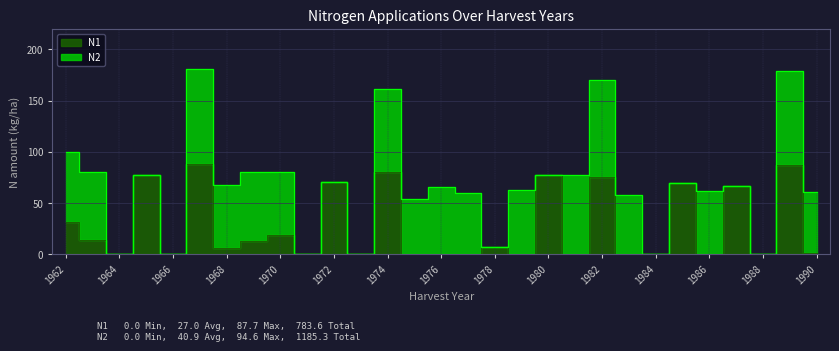

True or false: the data shows -61.0 at 1977.

False